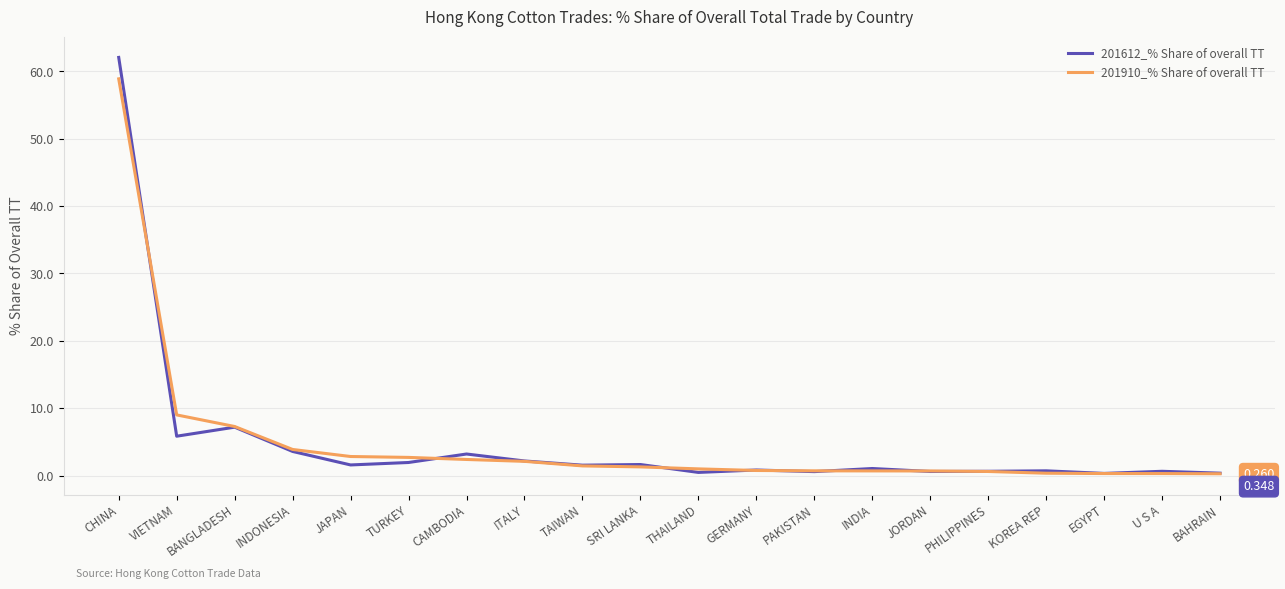

What is the maximum value for 201910_% Share of overall TT?

58.9